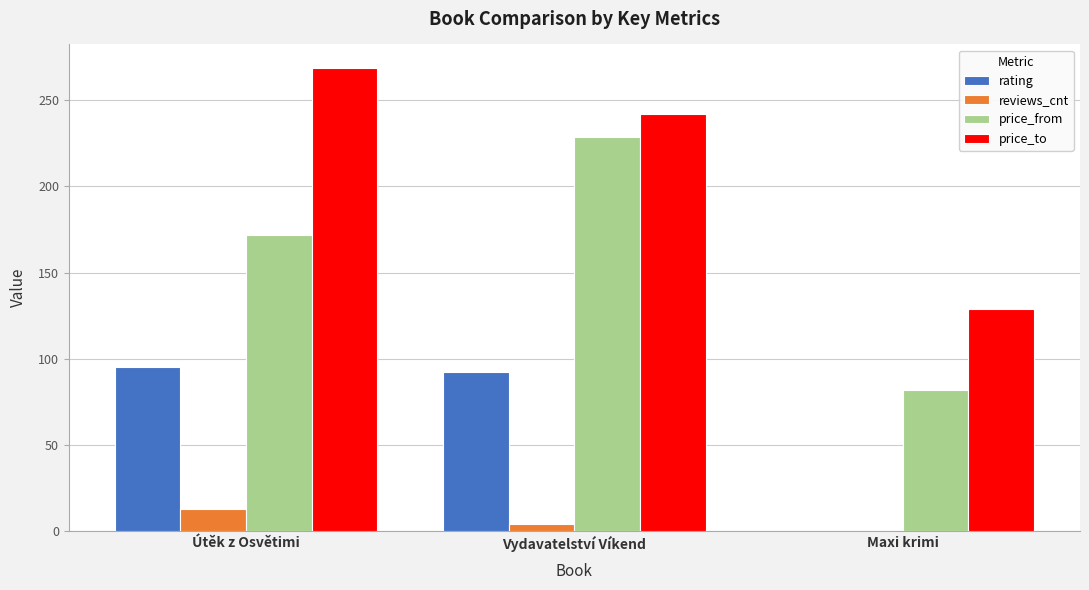

What is the difference between the rating values at Maxi krimi and Útěk z Osvětimi?

95